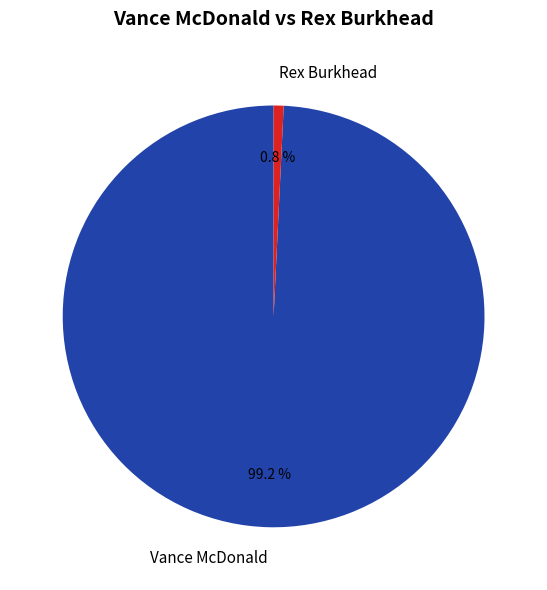

Rank the categories by value from highest to lowest.

Vance McDonald, Rex Burkhead